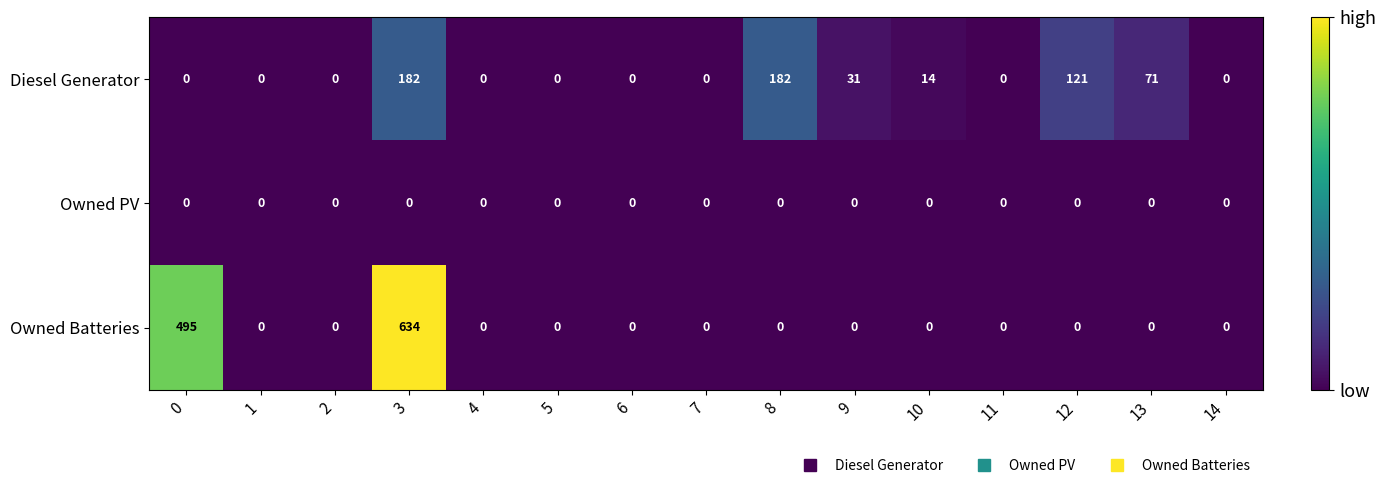

Between 3 and 4, which series saw the biggest shift?

Owned Batteries